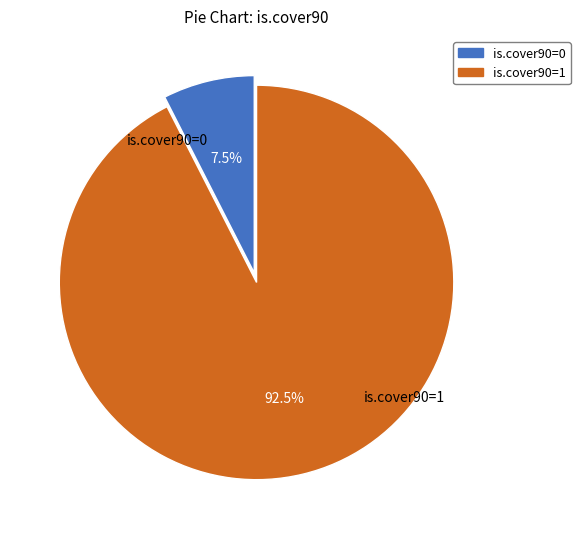

To the nearest percent, what is the difference between the is.cover90=0 and is.cover90=1 slice percentages?

85%